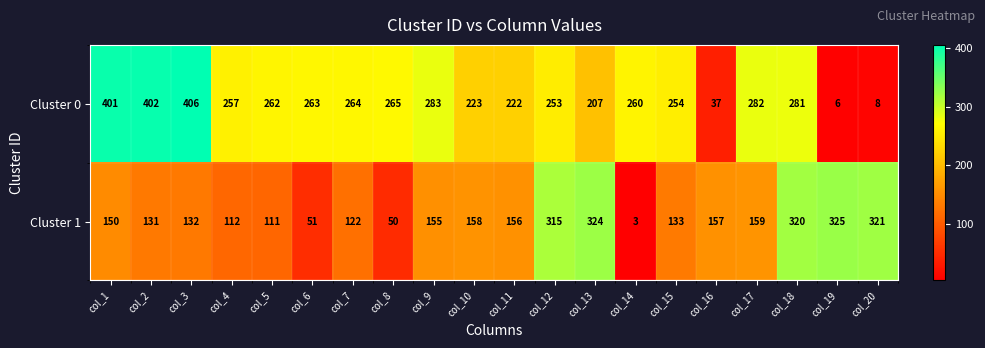

What is the difference between the highest and lowest values at col_19?

319